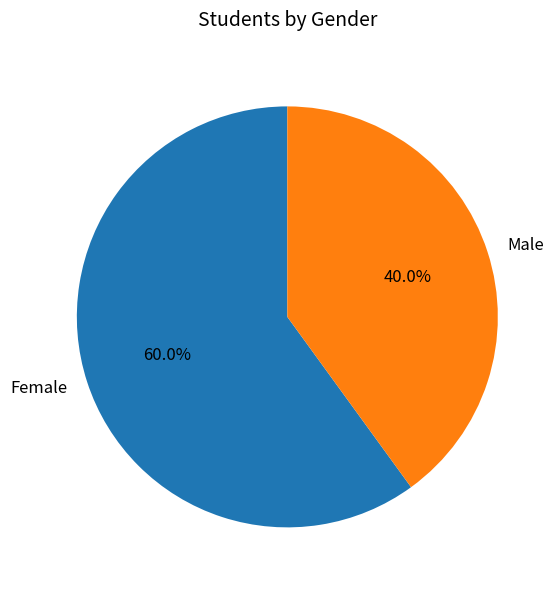

What portion of the pie excludes Male?

60.0%